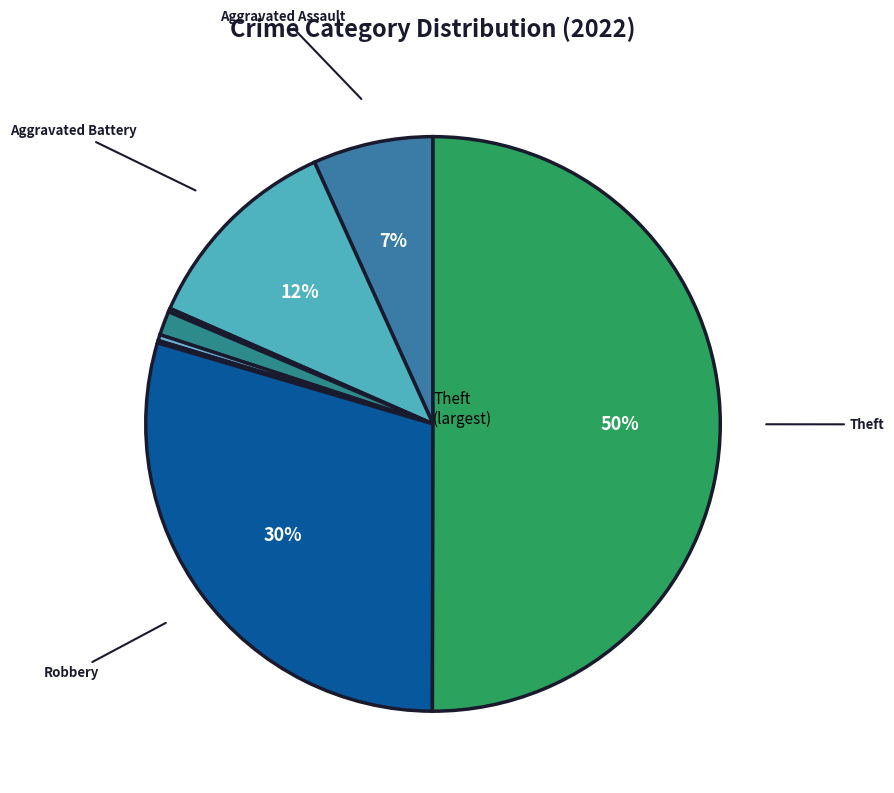

Count the number of slices in the pie.

8